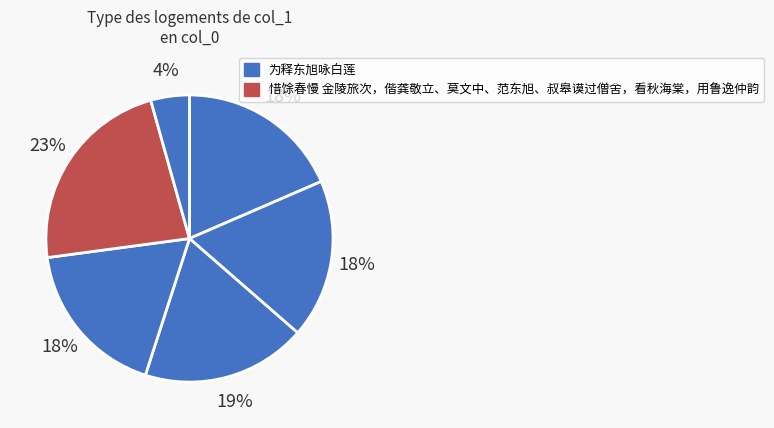

How many slices are in this pie chart?

6